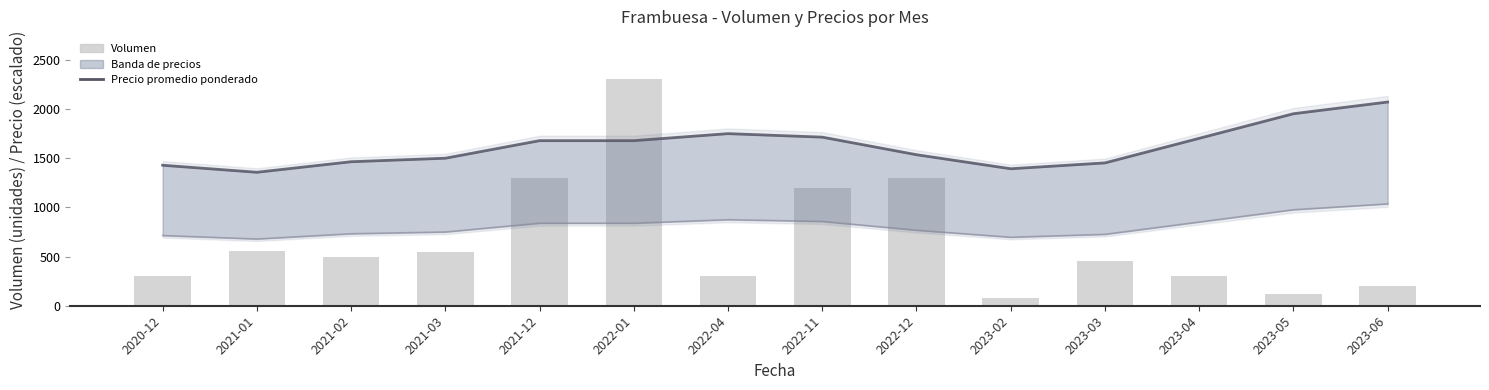

List the labels in order of Precio $/Kg (escalado) value, smallest first.

2021-01, 2023-02, 2020-12, 2023-03, 2021-02, 2021-03, 2022-12, 2021-12, 2022-01, 2023-04, 2022-11, 2022-04, 2023-05, 2023-06